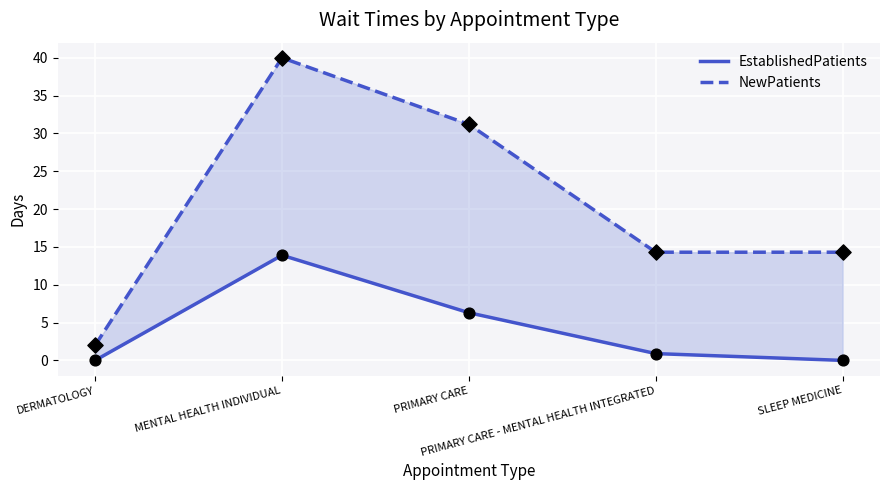

Which series reaches the minimum Y coordinate?

EstablishedPatients